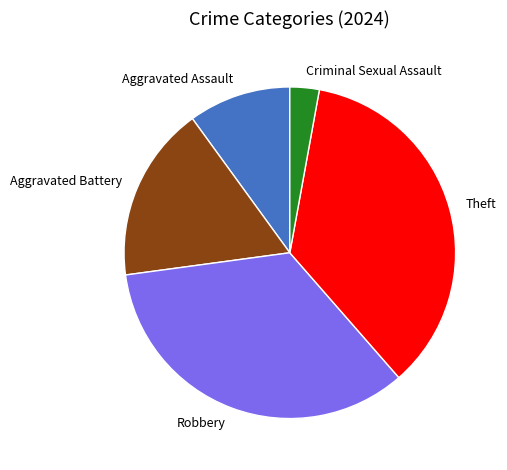

Is it true that Aggravated Assault is 10% of the pie?

True